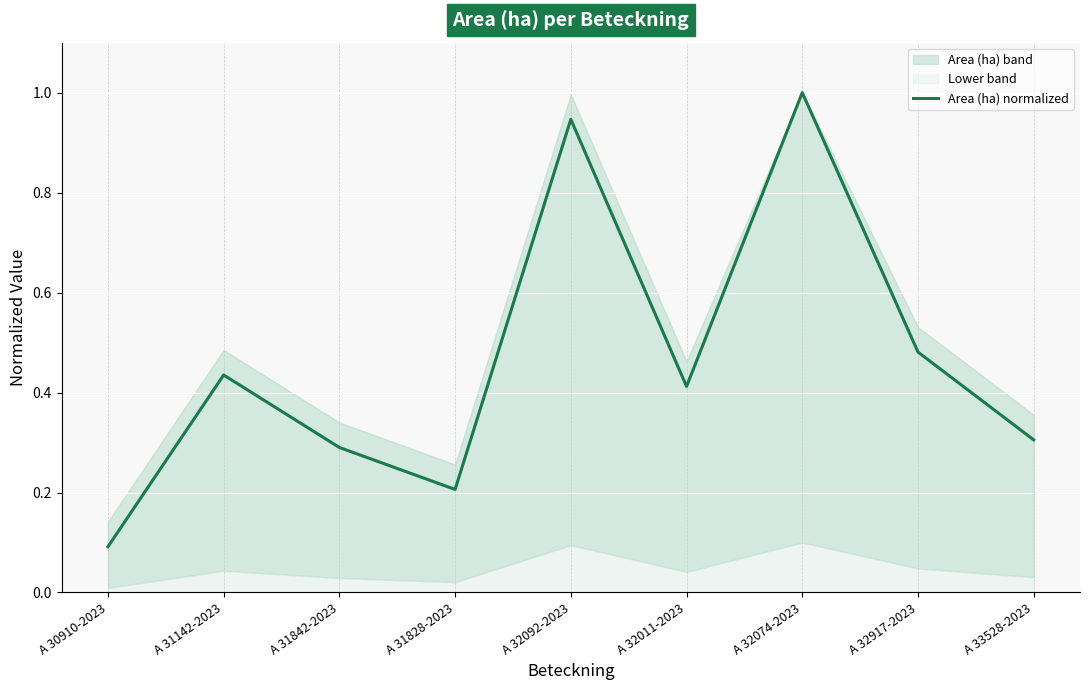

What is the sum of the values at A 33528-2023 and A 32092-2023?

1.3